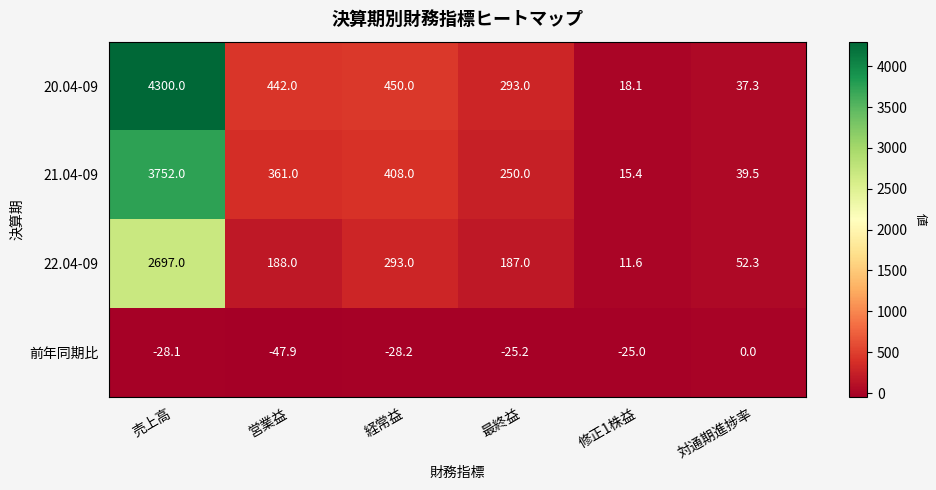

Which category has the lowest value across all series?

営業益